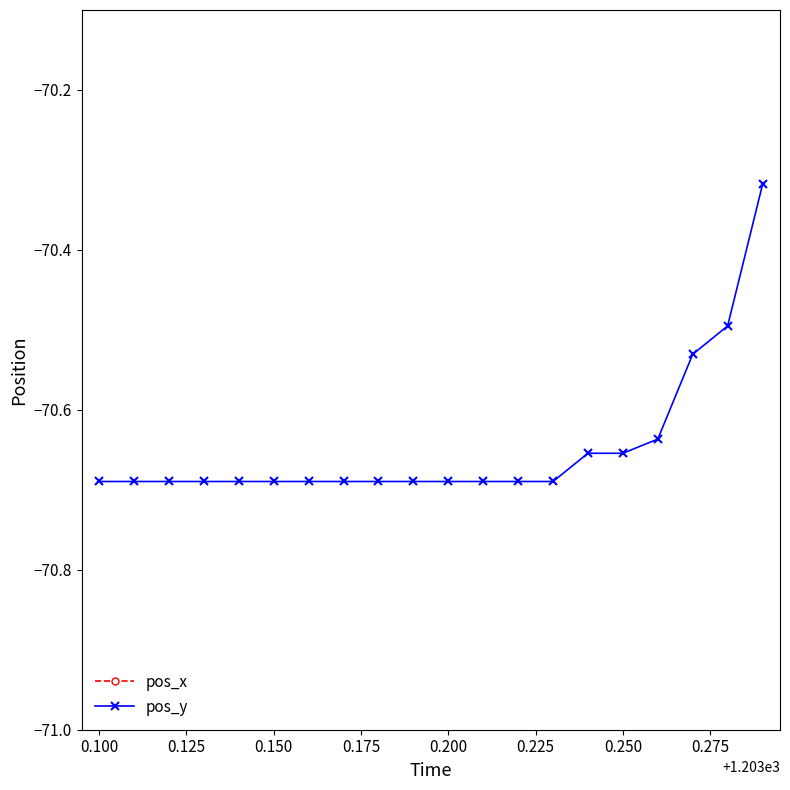

Count the number of data series in this chart.

2